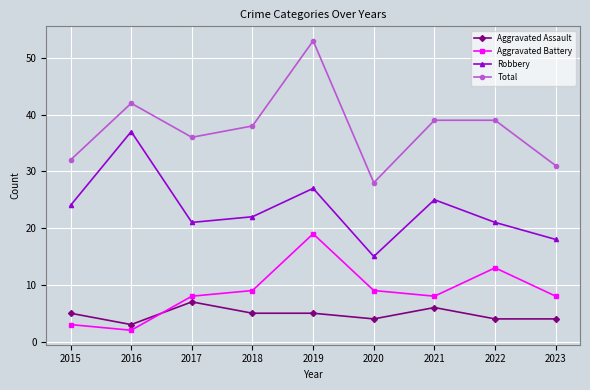

Which label corresponds to the largest value in the chart?

2019